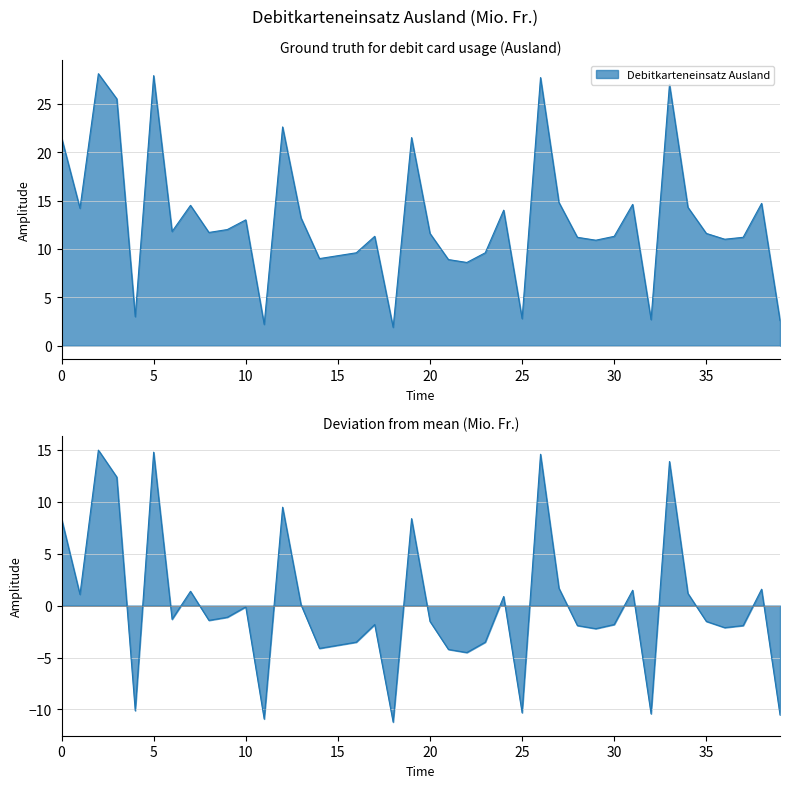

Does the chart have visible grid lines?

Yes